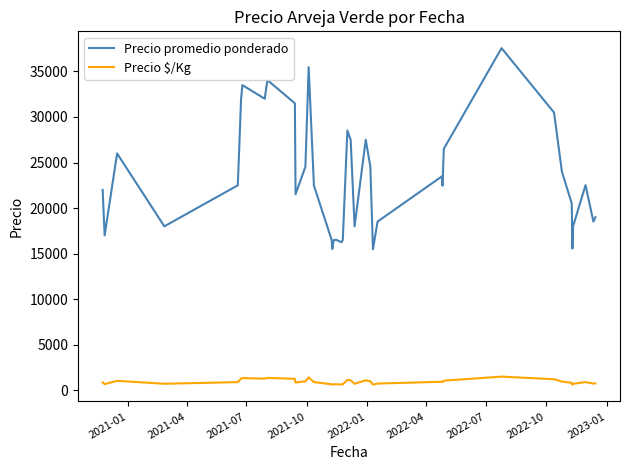

List the series in order of their overall mean, lowest first.

Precio $/Kg, Precio promedio ponderado